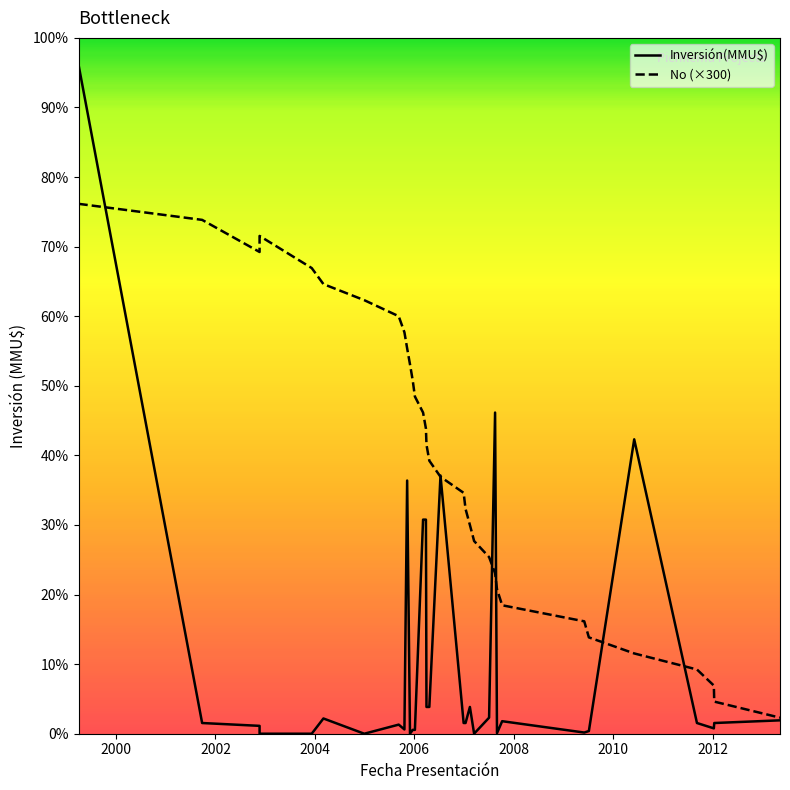

What is the difference between the maximum and minimum values in the Inversión(MMU$) series?

12500